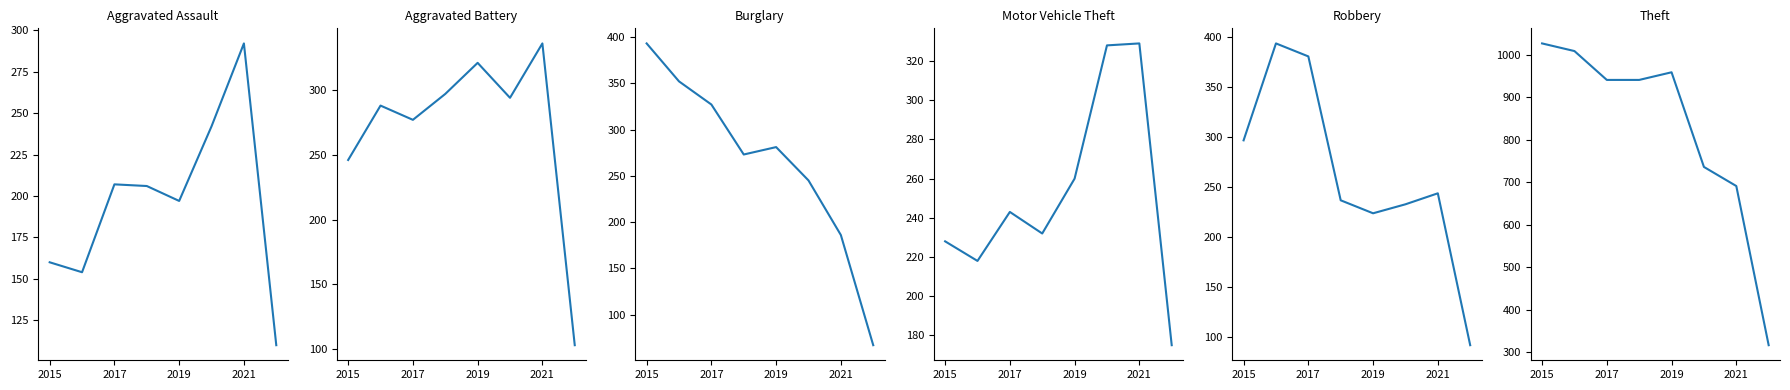

Count the number of categories in the chart.

8